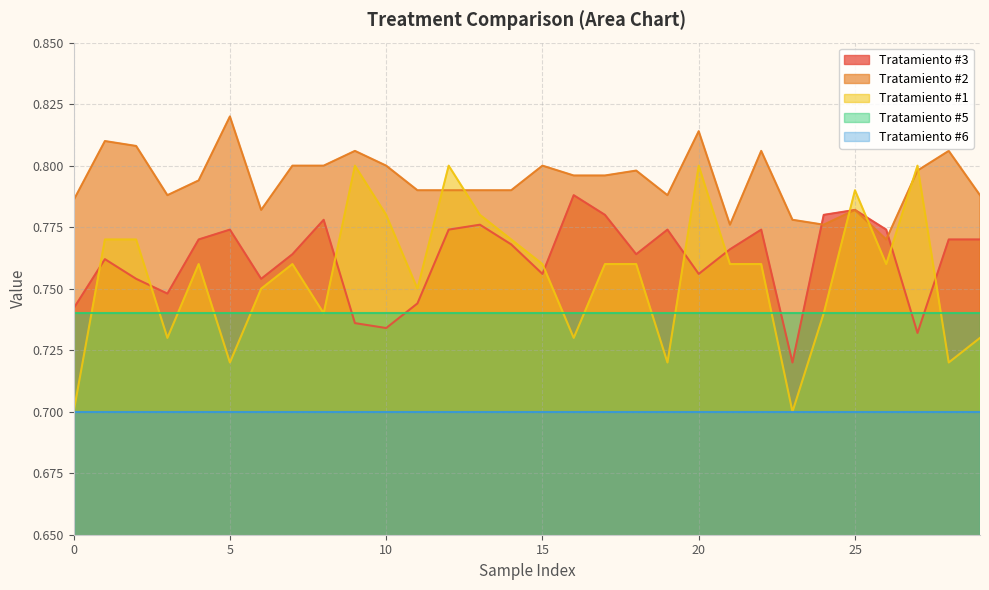

True or false: Tratamiento #2 has a value of 0.8 at 15.

True